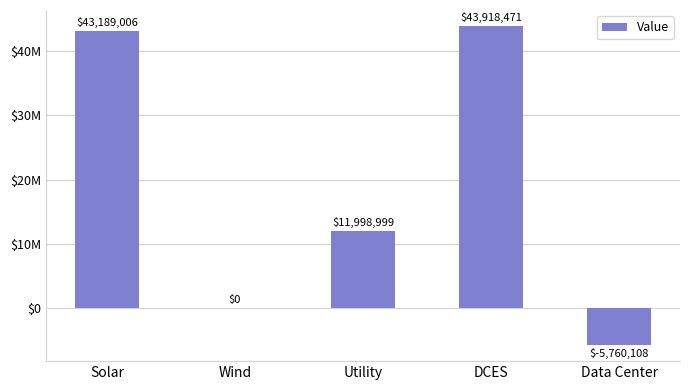

What position from the left is Wind?

2